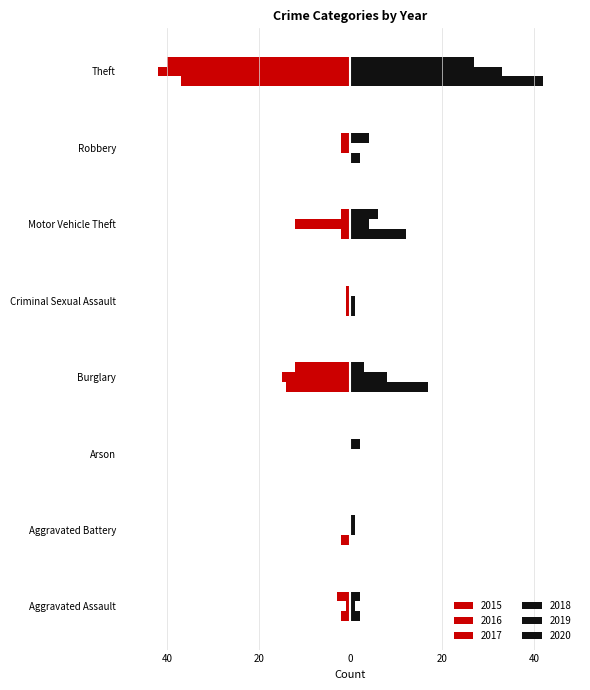

Is the value of 2019 at Aggravated Assault greater than the value of 2020 at Criminal Sexual Assault?

Yes